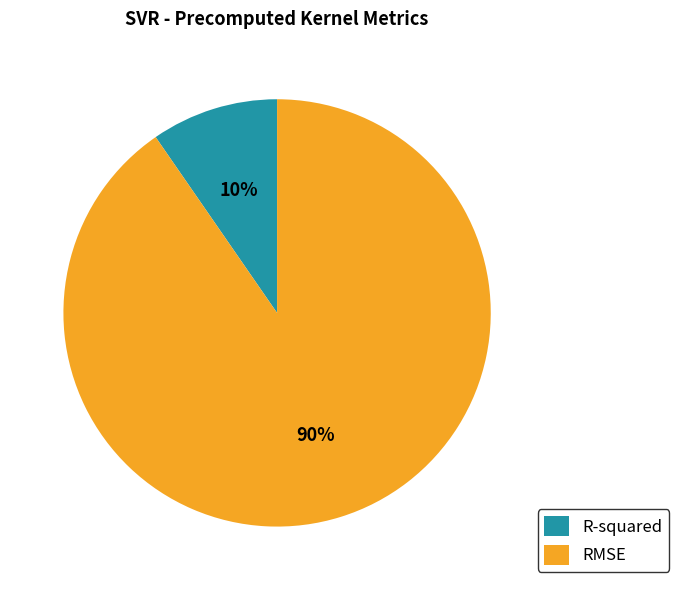

How many slices are in this pie chart?

2